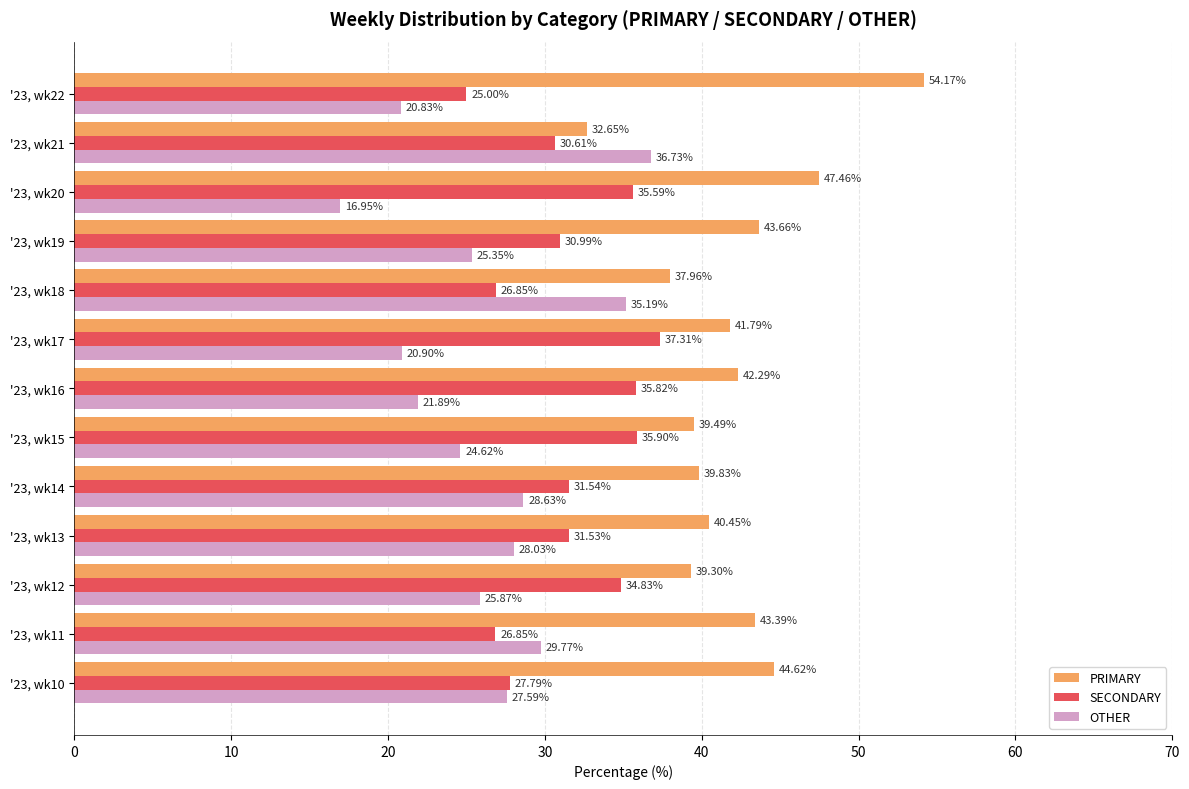

Is the value of PRIMARY at '23, wk11 greater than the value of SECONDARY at '23, wk22?

Yes